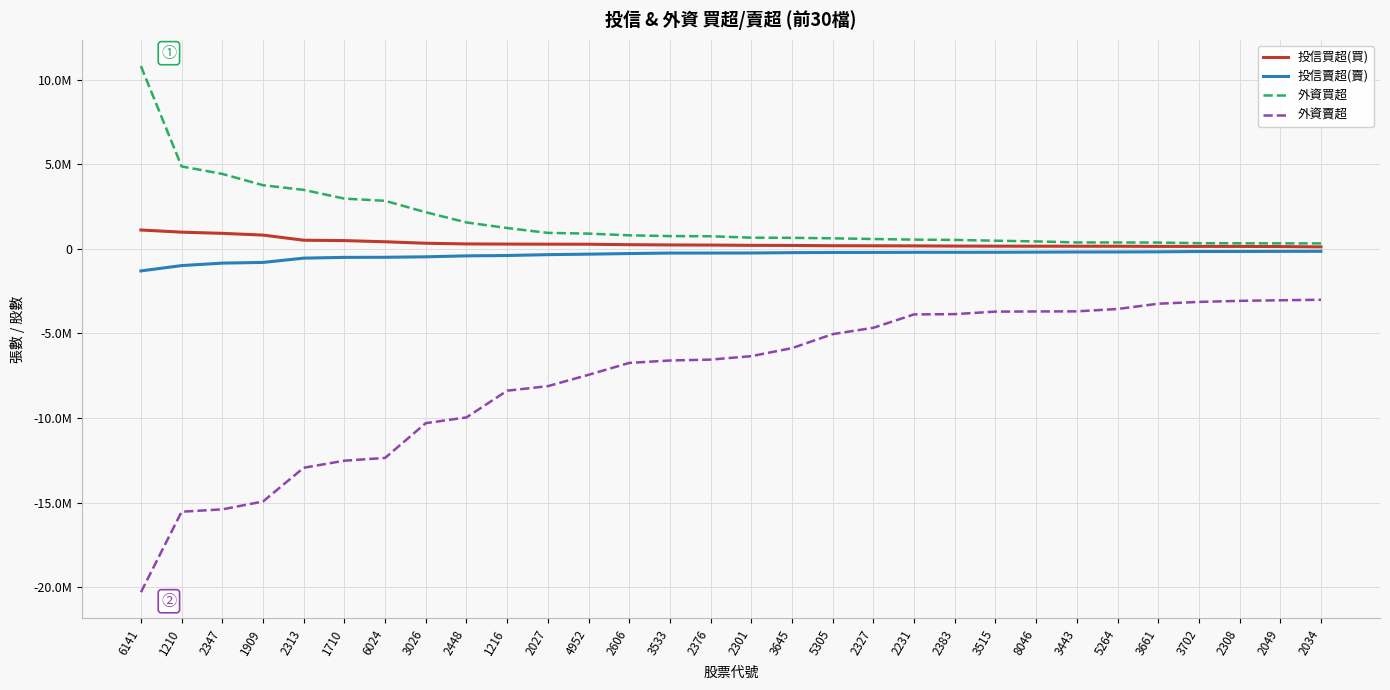

What is the value of the 投信買超(買) point at the 15th from the left?

217000